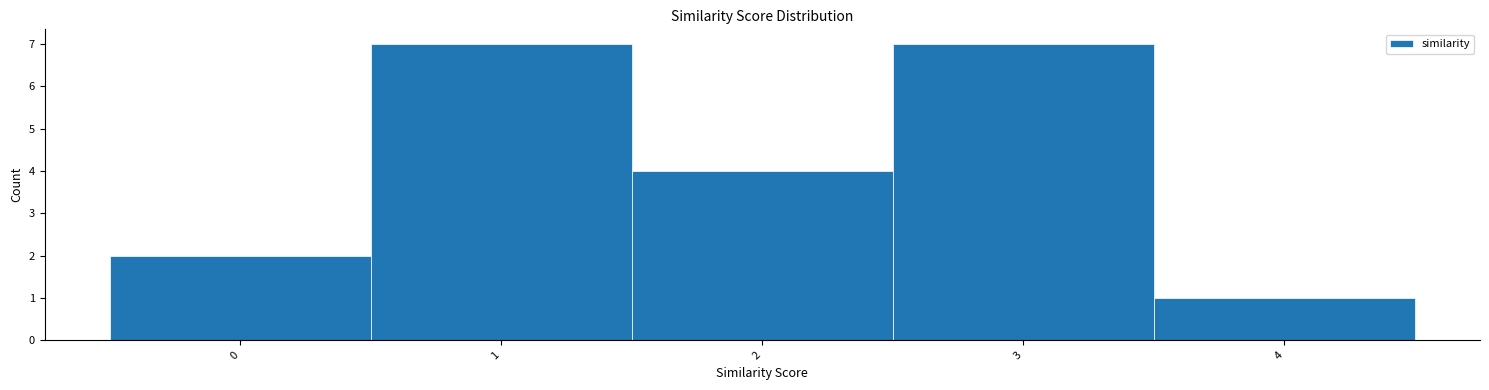

How tall is the bar that spans 1.5 to 2.5 on the x-axis? The values are not printed on the chart, so give them approximately, as read against the axis.

4